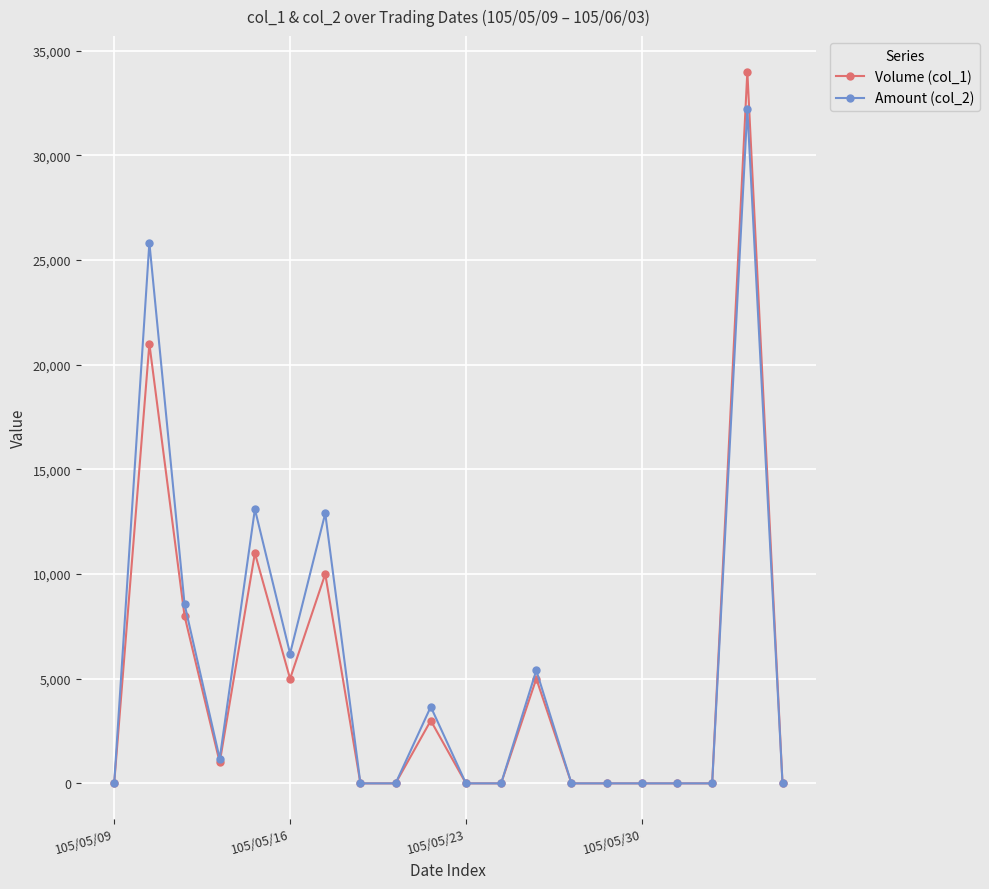

Rank the series by their average value, from lowest to highest.

Volume (col_1), Amount (col_2)